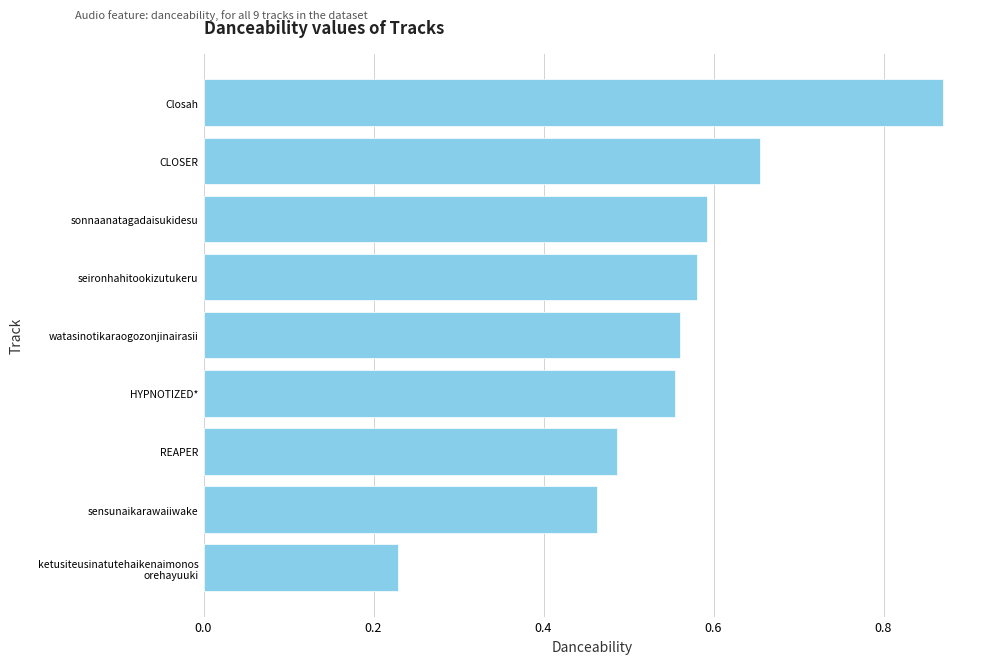

What is the sum of all values?

5.0